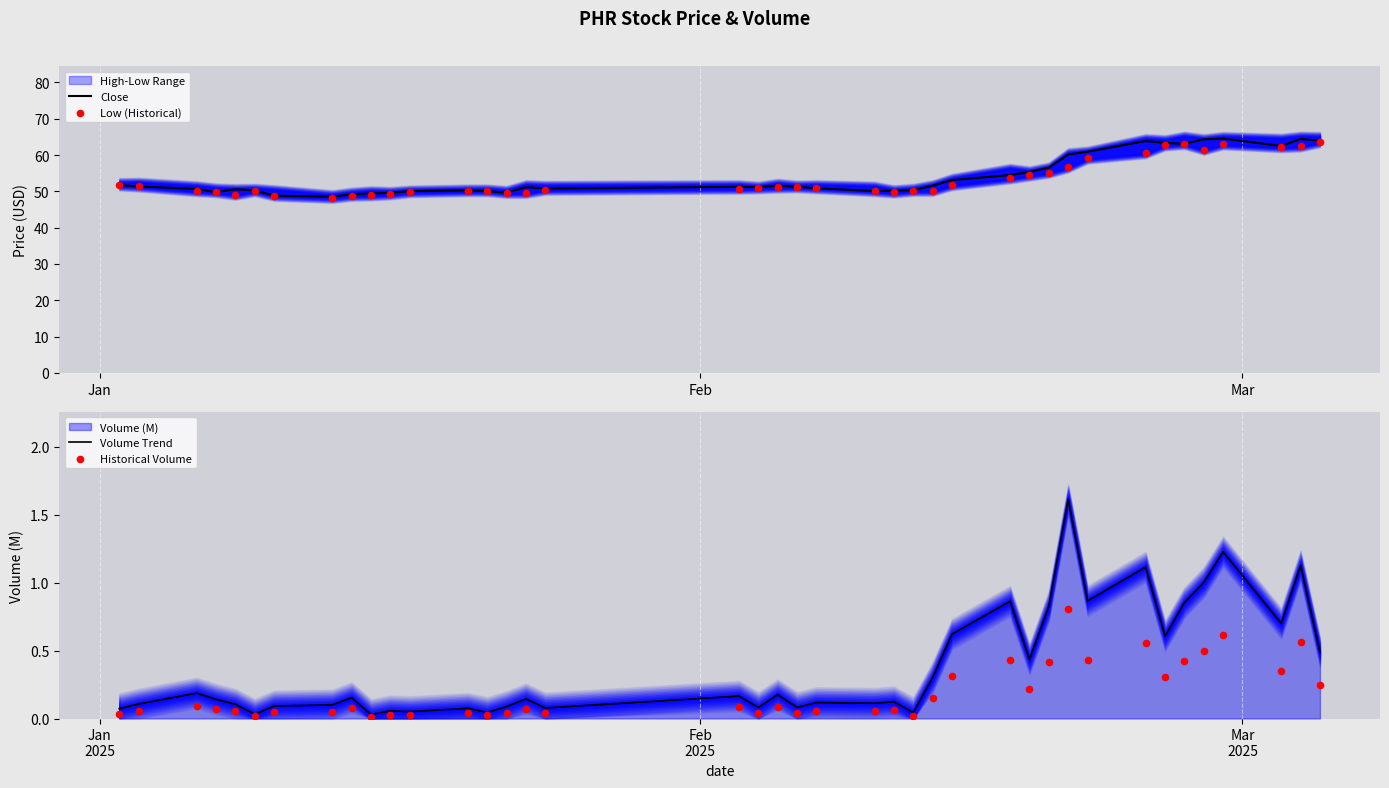

What is the maximum value for Close?

64.5